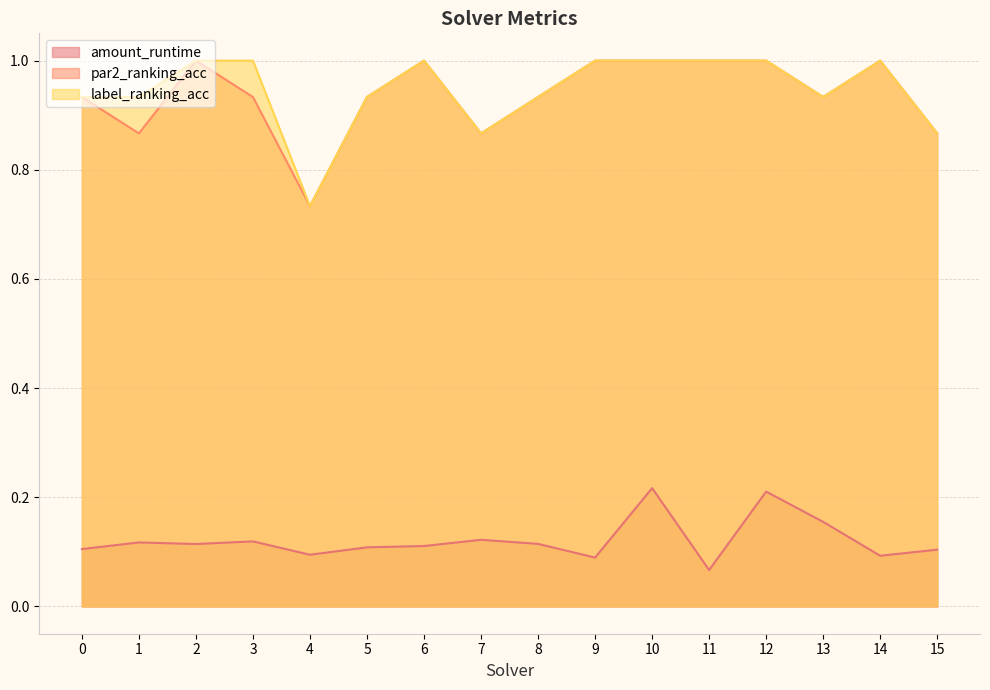

Which category has the lowest value across all series?

11